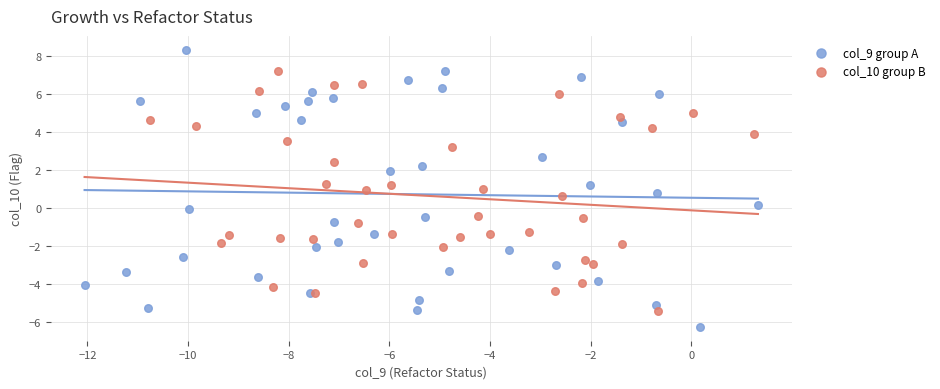

Which series reaches the minimum Y coordinate?

col_9 group A